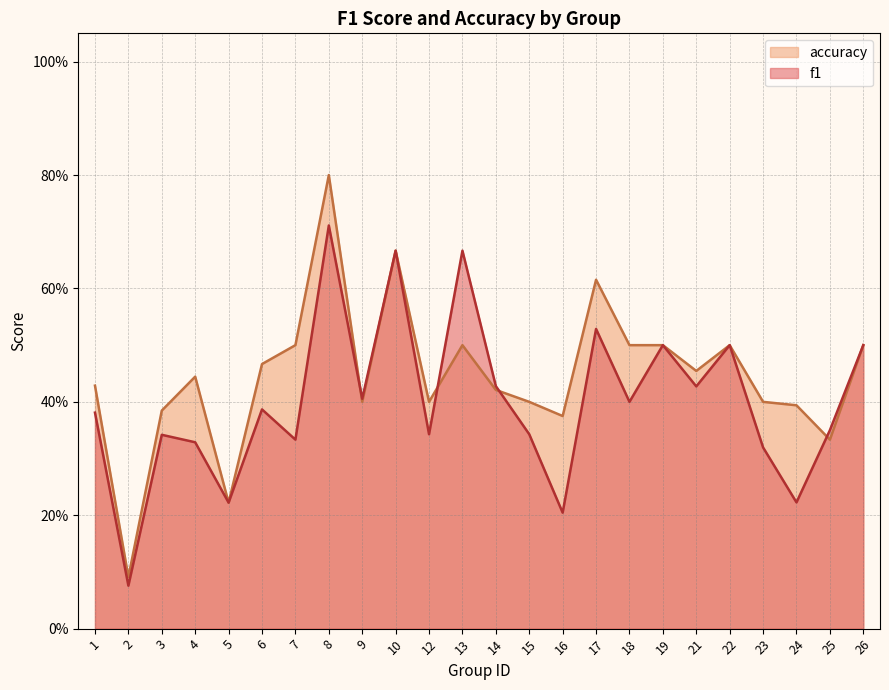

How many interior local peaks does the accuracy series have?

6